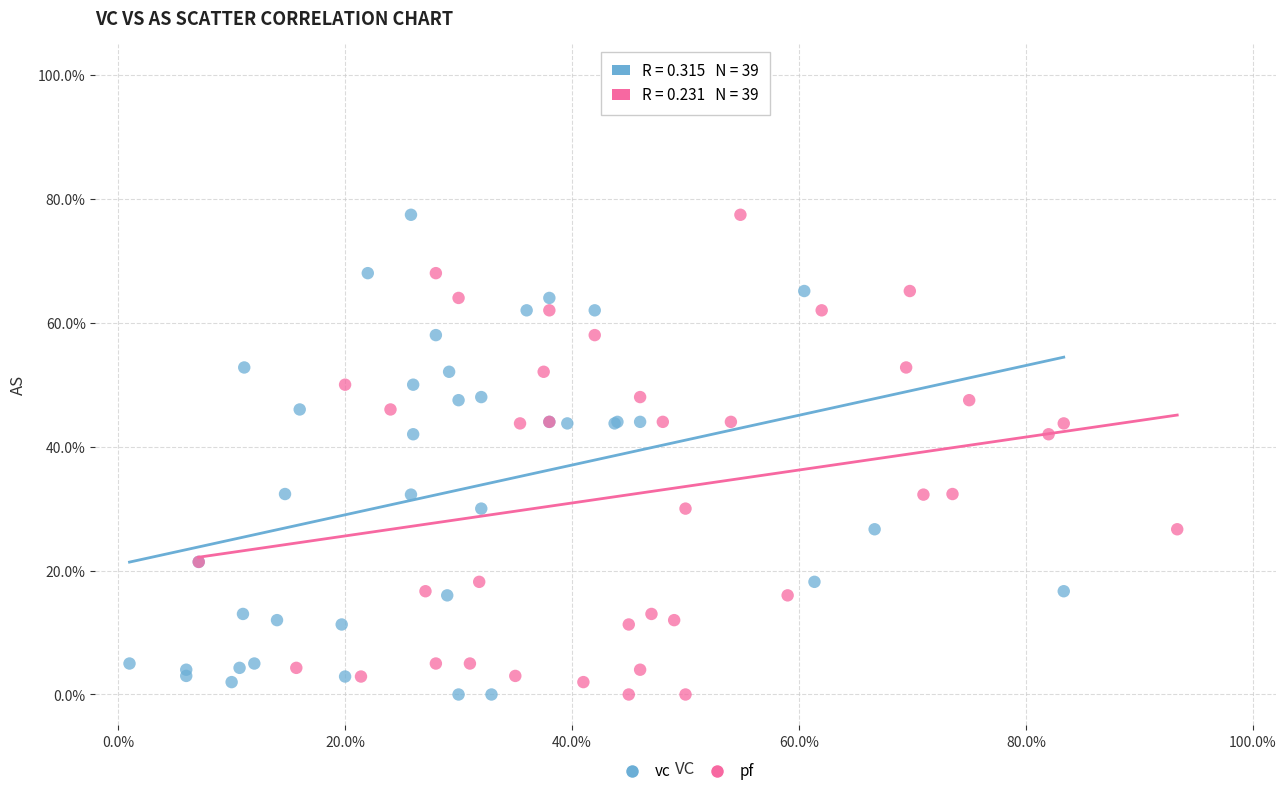

What are all the series names shown in the legend?

vc, pf